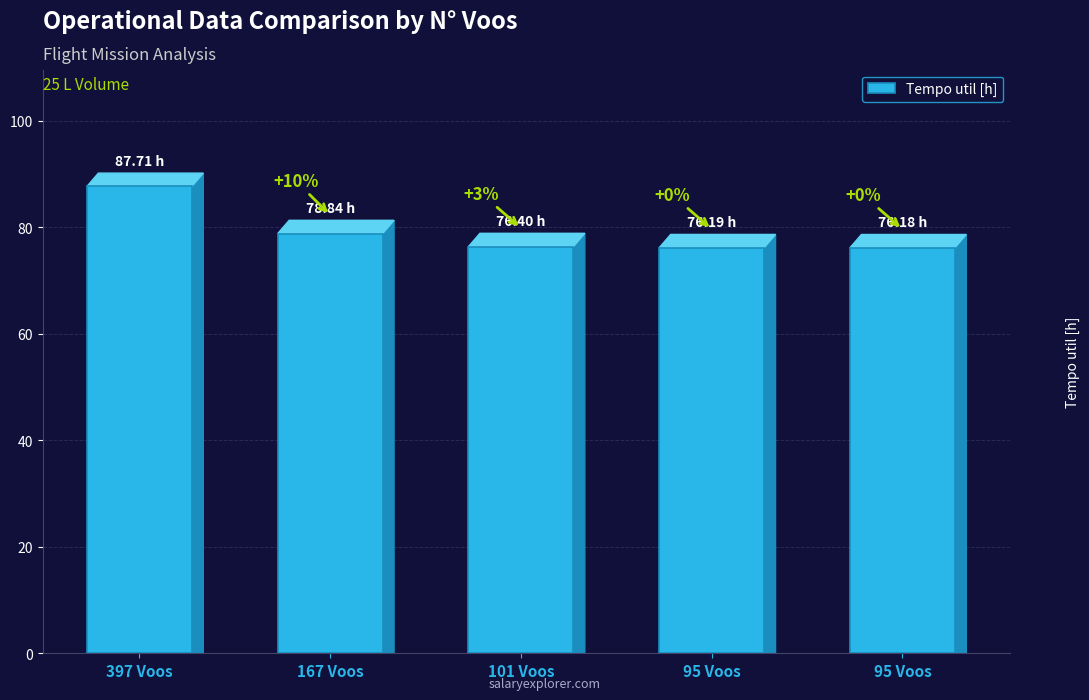

Are the bars horizontal?

No